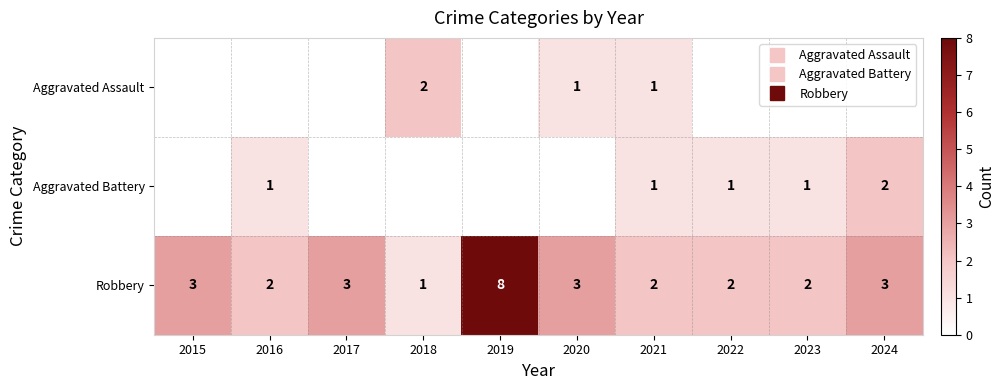

Is the value of Aggravated Battery at 2016 greater than the value of Aggravated Assault at 2023?

Yes